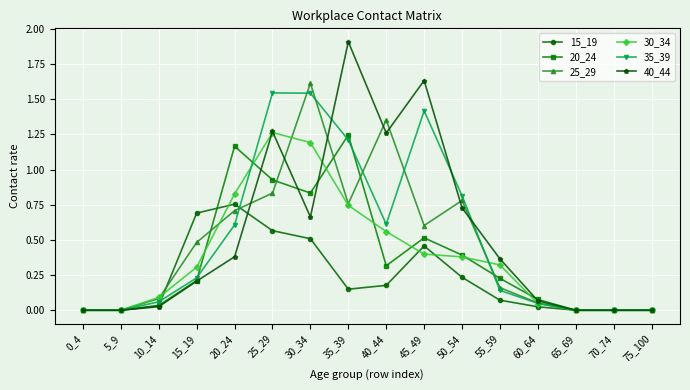

At how many categories does at least one series exceed 1?

6